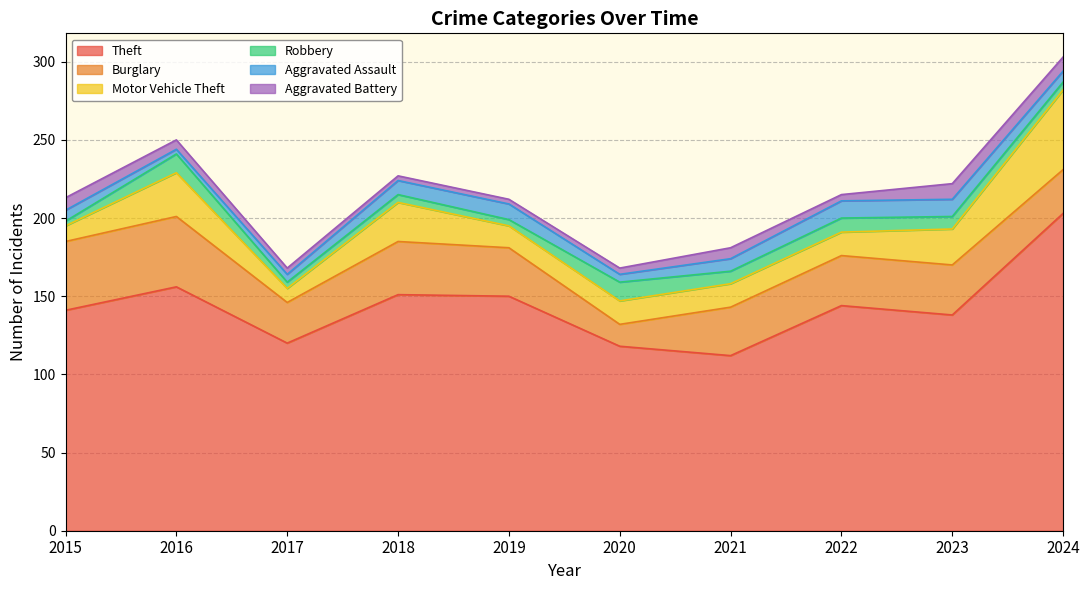

True or false: Aggravated Battery and Theft intersect in this chart.

False